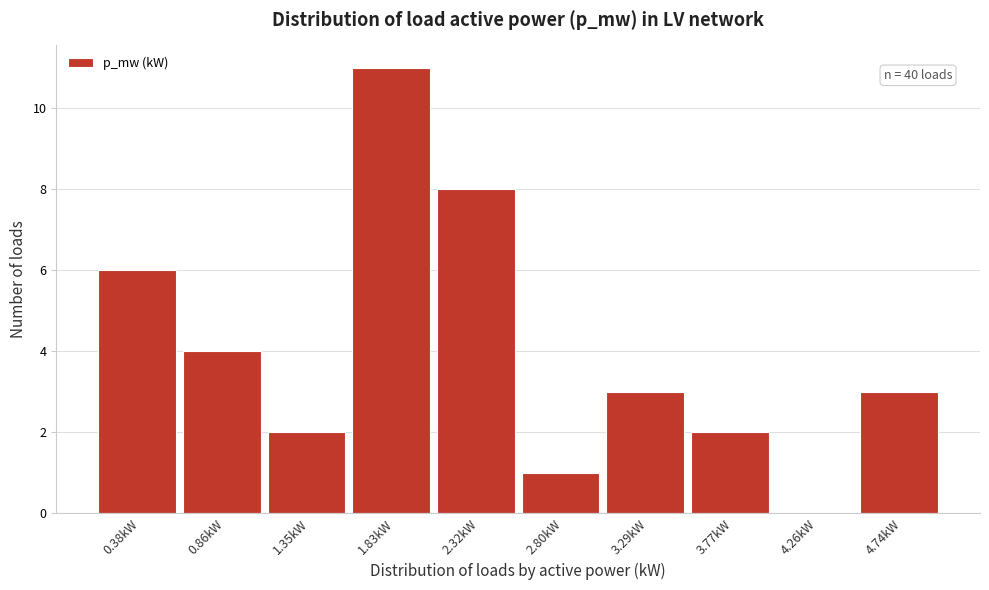

Reading left to right, extract all data points from this chart.

0.38kW=6	0.86kW=4	1.35kW=2	1.83kW=11	2.32kW=8	2.80kW=1	3.29kW=3	3.77kW=2	4.26kW=0	4.74kW=3